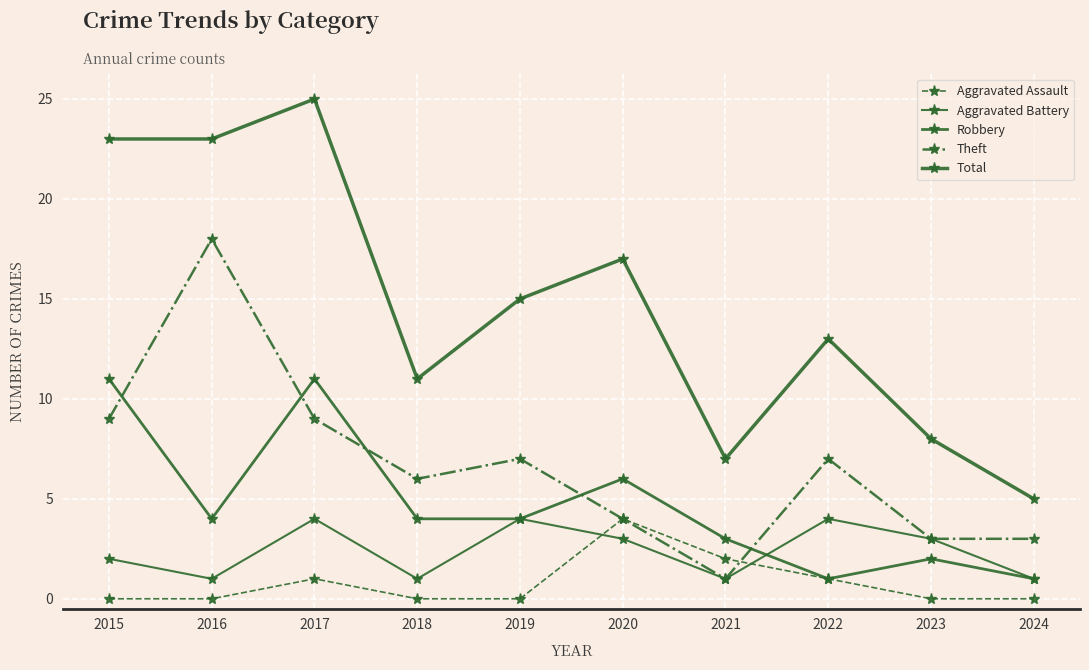

At which label does Aggravated Assault reach its minimum?

2015